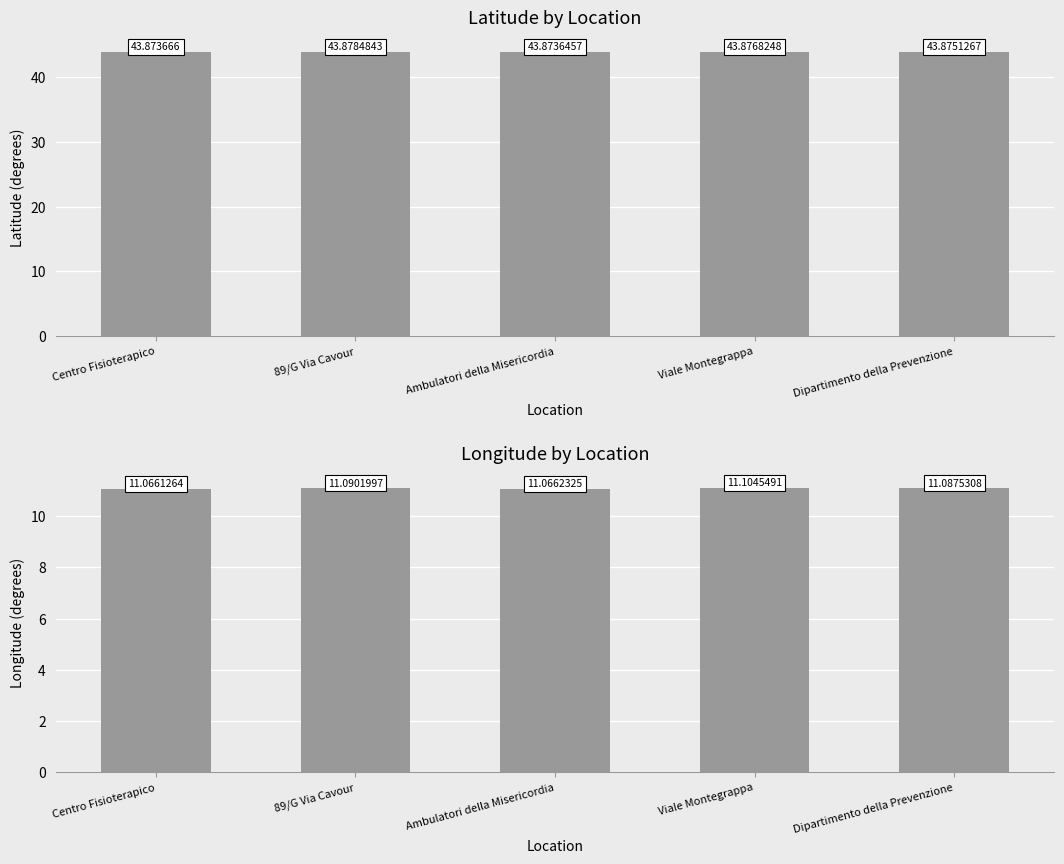

Count the col_3 values in the range 11 to 12.

5